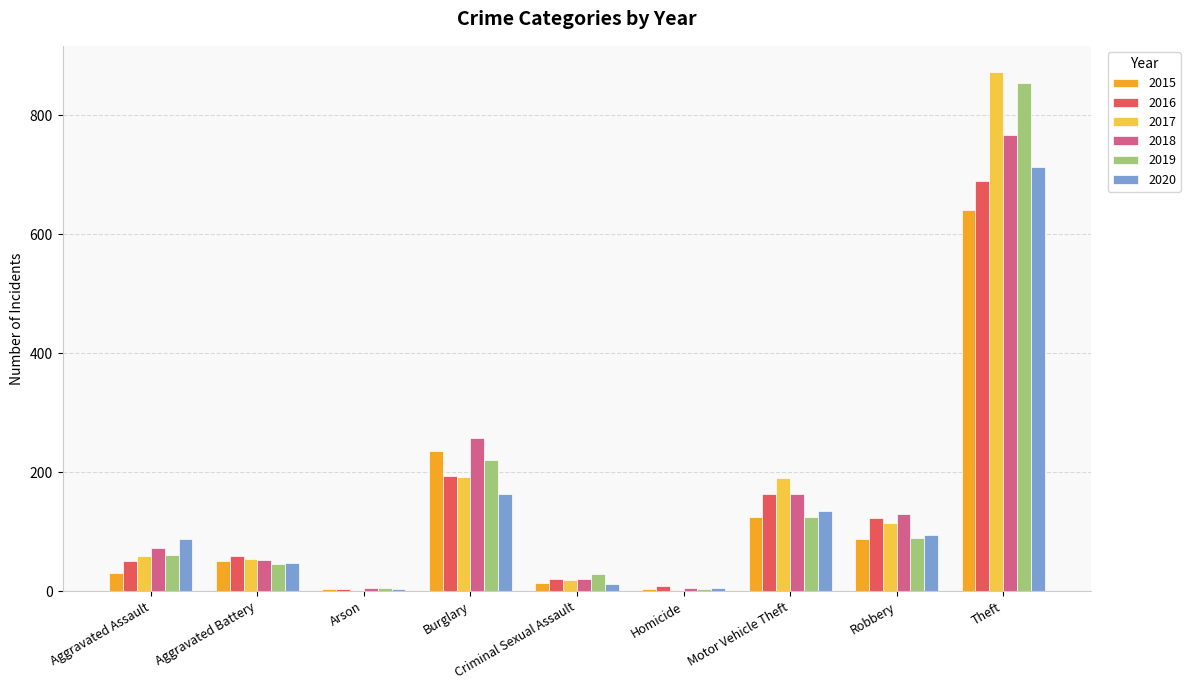

What is the average value of the 2015 series?

132